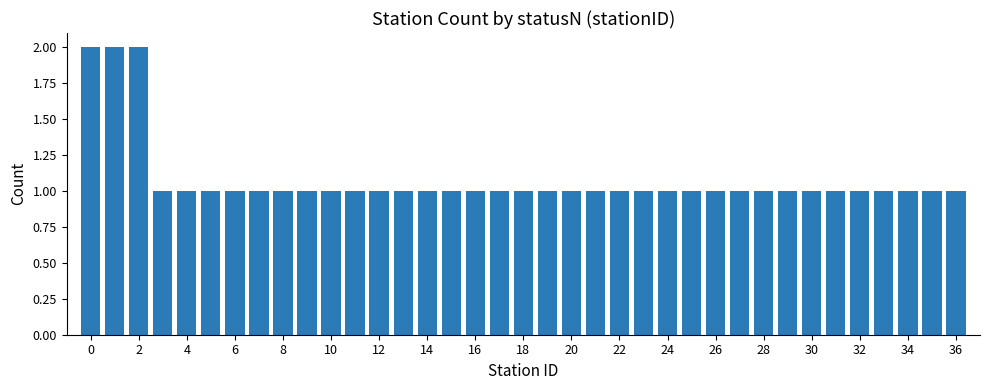

What is the value of the 11th bar from the left?

1